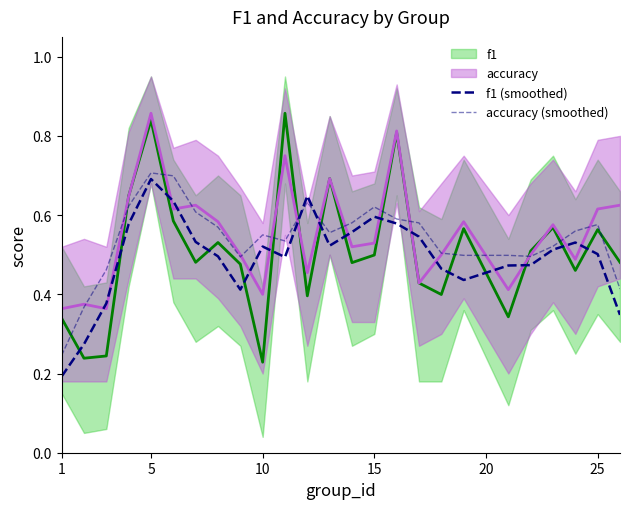

What are all the series names shown in the legend?

f1, accuracy, f1 (smoothed), accuracy (smoothed)